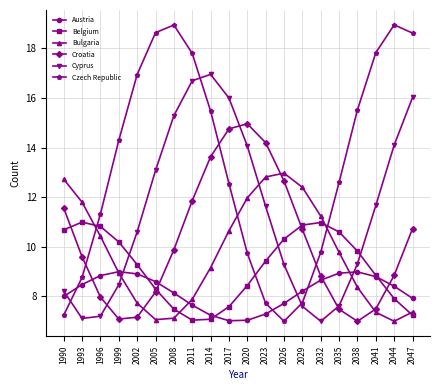

What is the sum of the Belgium values at 2044 and 1993?

18.9